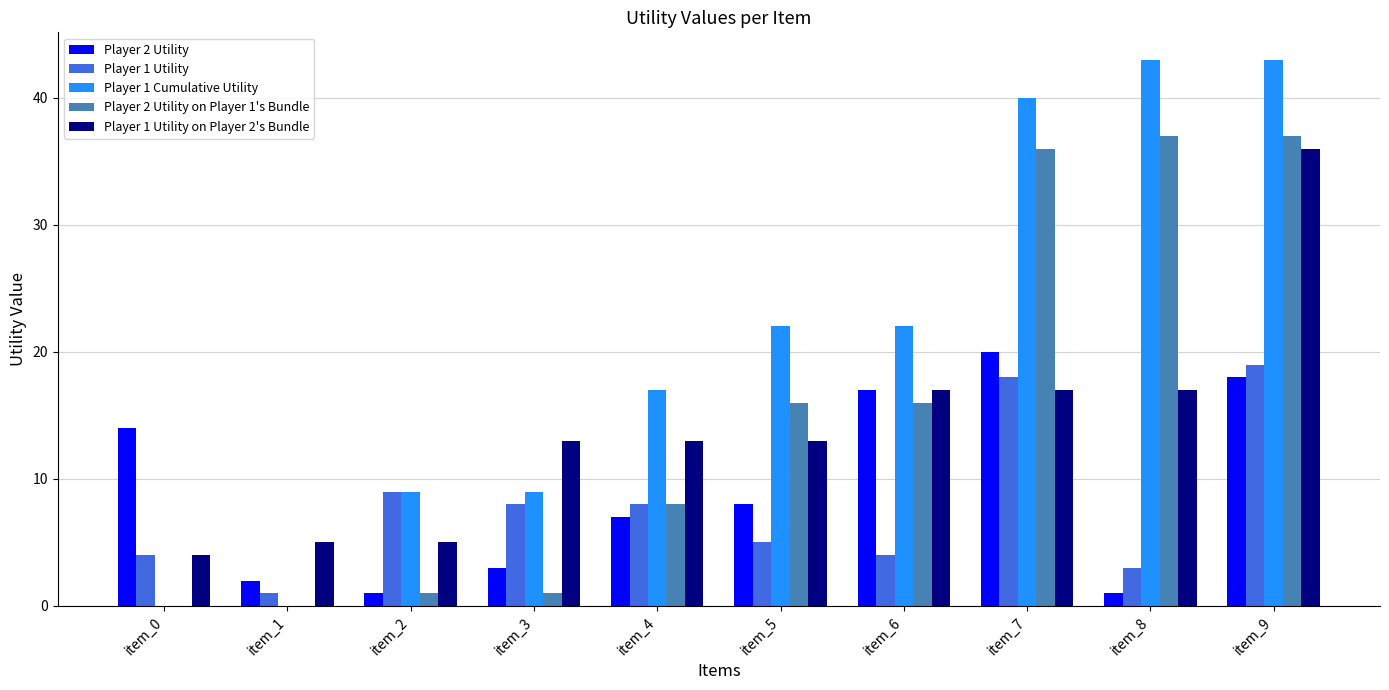

What is the sum of the Player 1 Utility on Player 2's Bundle values at item_9 and item_8?

53